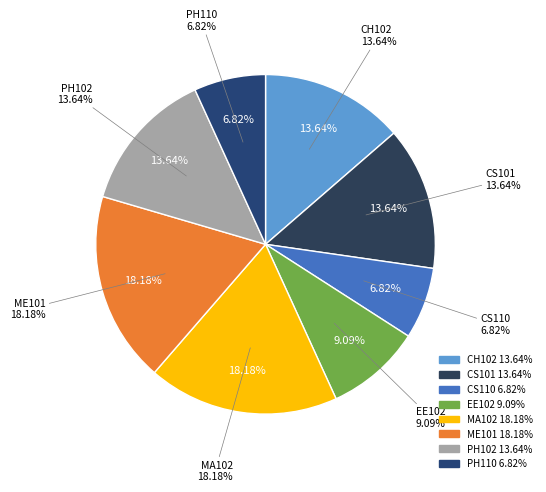

What percentage is the CS110 slice, to the nearest percent?

7%